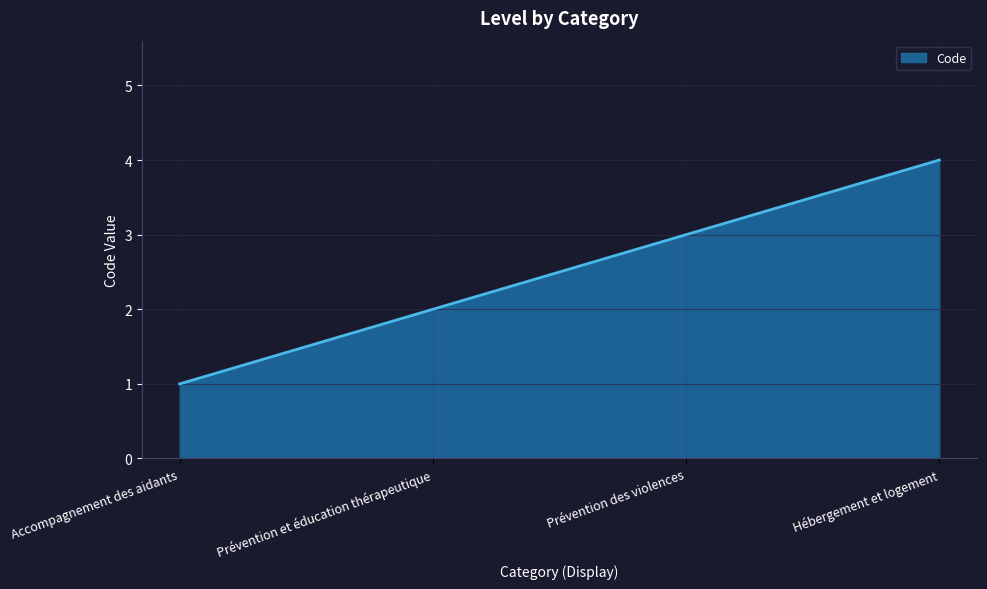

Rank the categories by value from highest to lowest.

Hébergement et logement, Prévention des violences, Prévention et éducation thérapeutique, Accompagnement des aidants